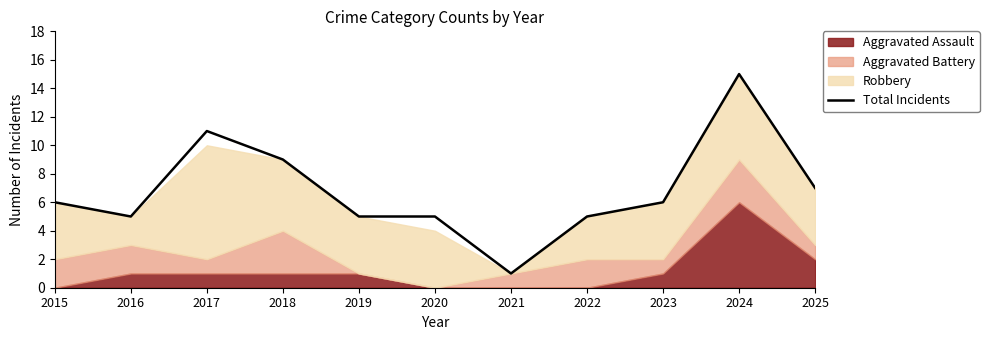

What is the change in value from 2018 to 2025?

-2